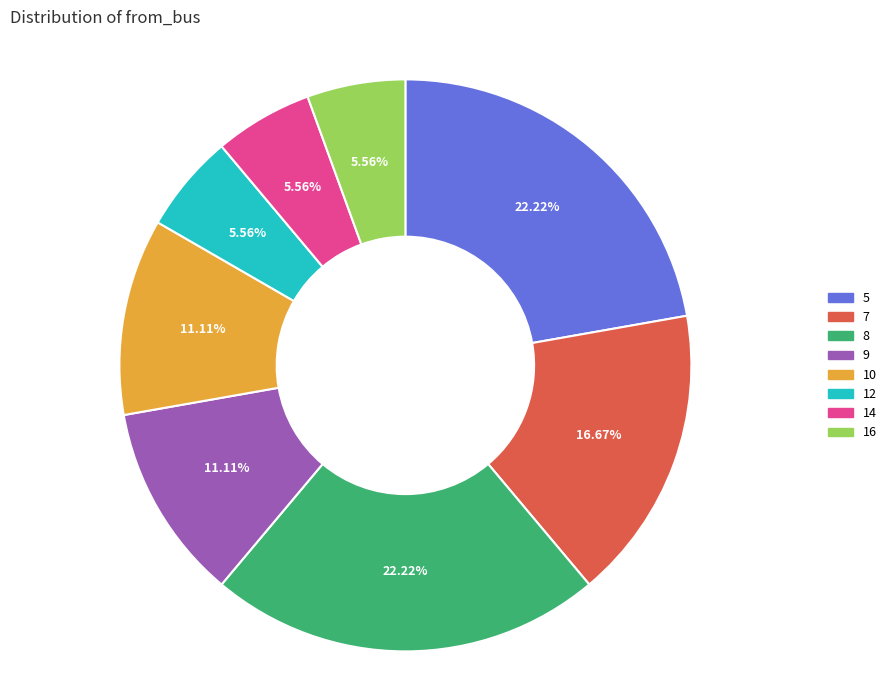

Which has a higher value, 12 or 5?

5